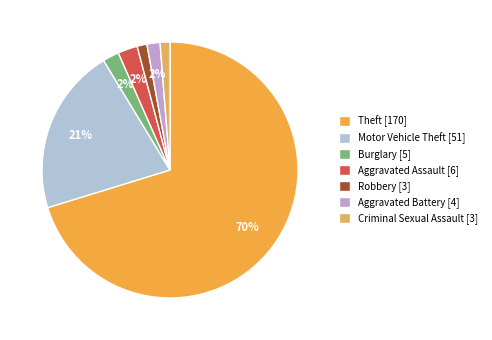

Which slice represents more than half of the pie?

Theft